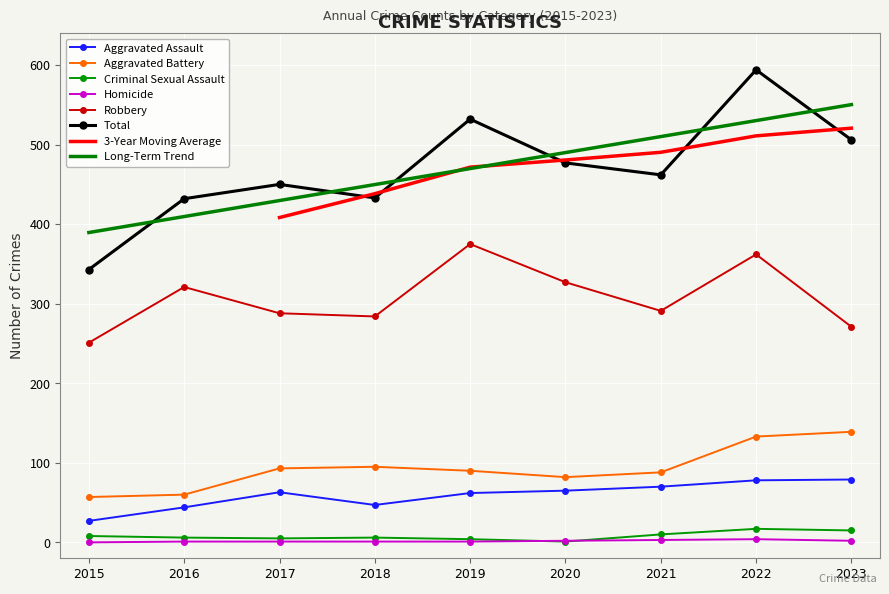

At which category does the chart reach its minimum across all series?

2015